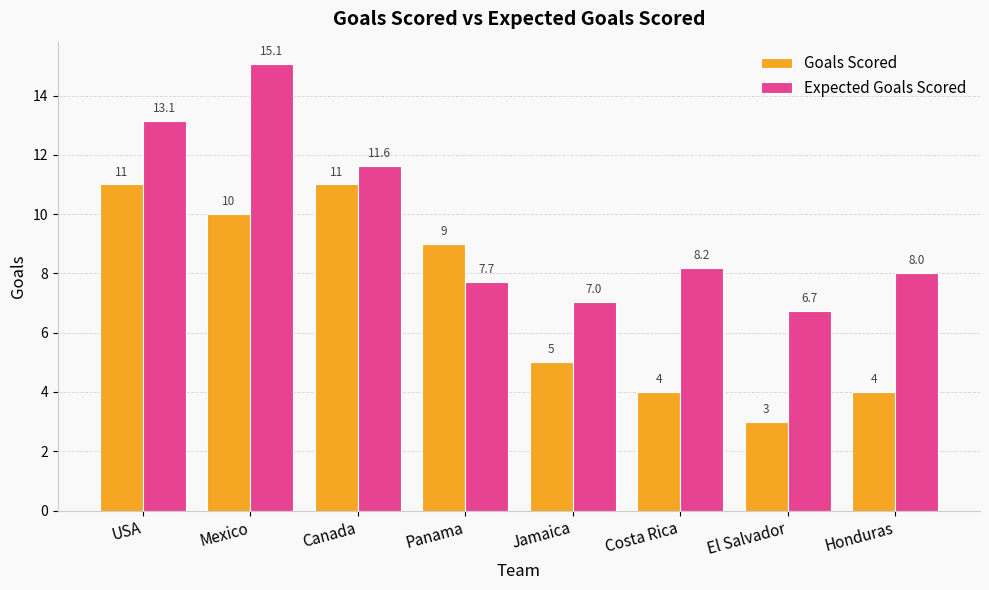

At which label is Expected Goals Scored closest to 10?

Canada